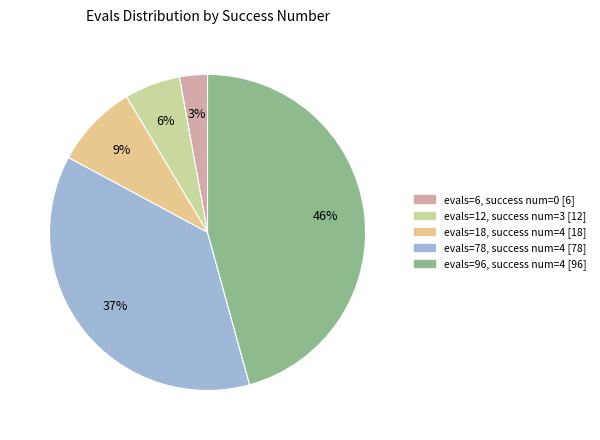

Which slice is the largest?

evals=96, success num=4 [96]